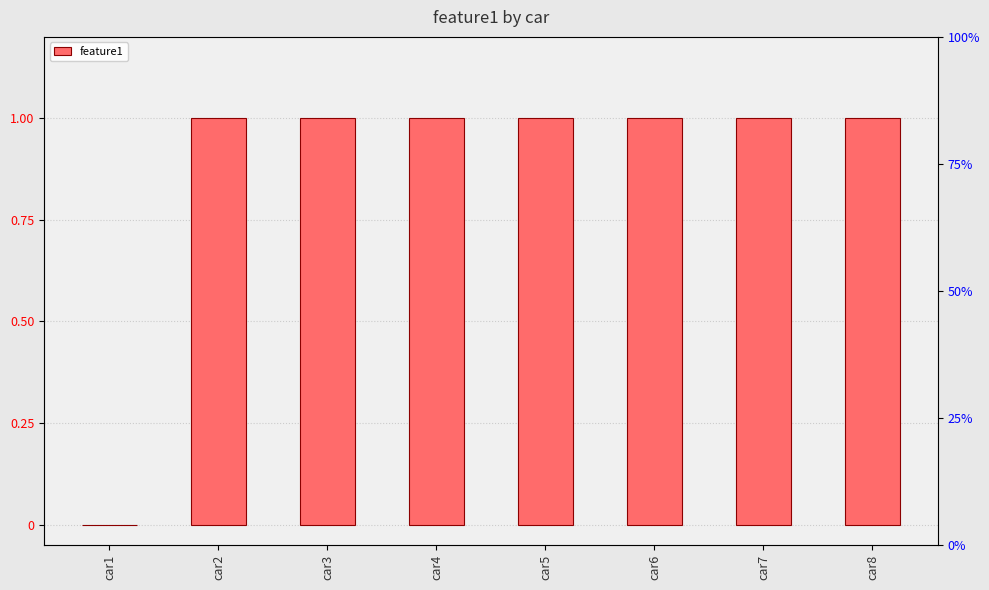

Which label corresponds to the largest value in the chart?

car2